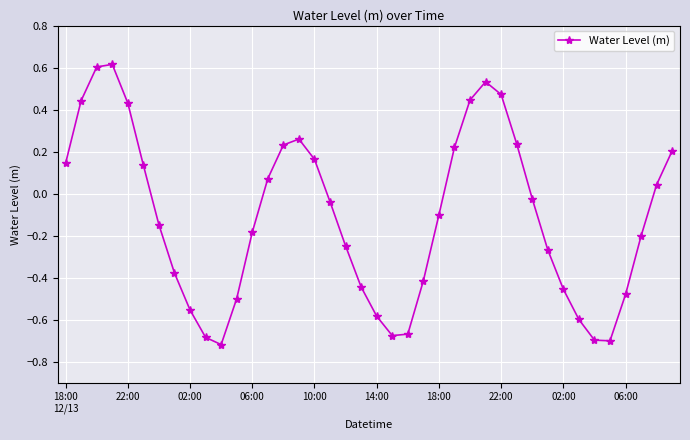

What is the difference between the second highest and second lowest values?

1.3